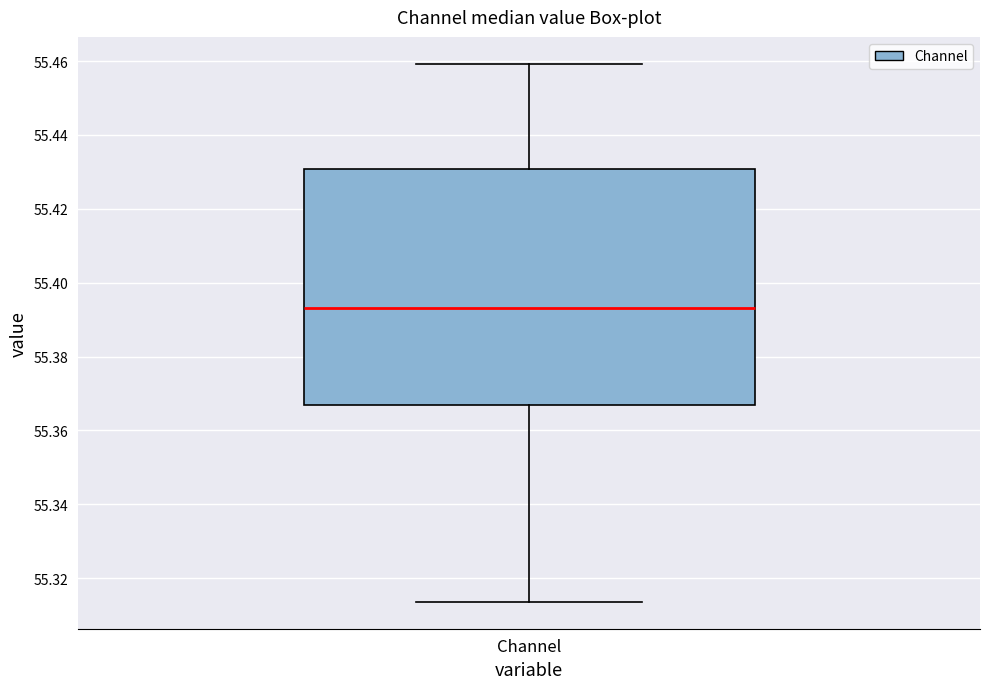

Where does the median line of the box for Channel sit on the y-axis? The values are not printed on the chart, so give them approximately, as read against the axis.

55.394